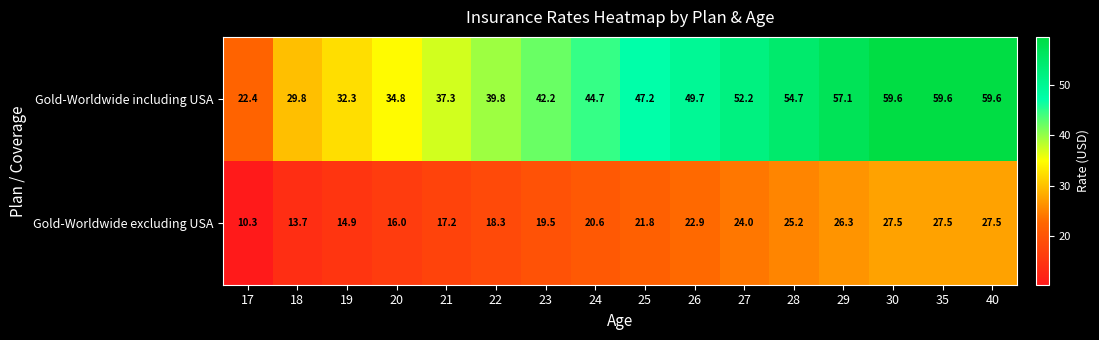

How many data points does each series have?

16